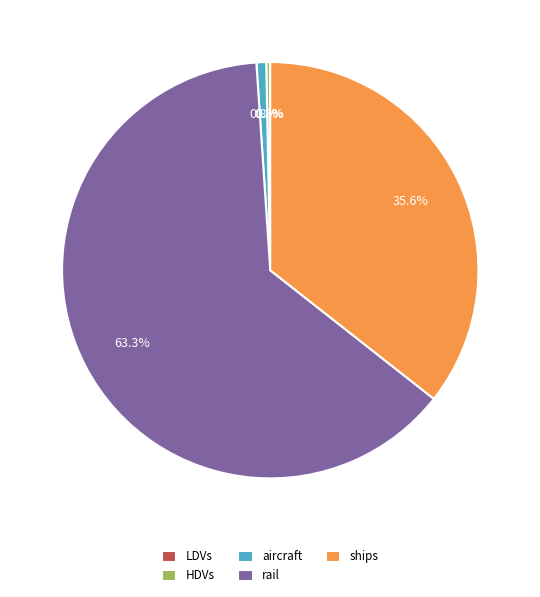

Which category has the biggest portion of the pie?

rail